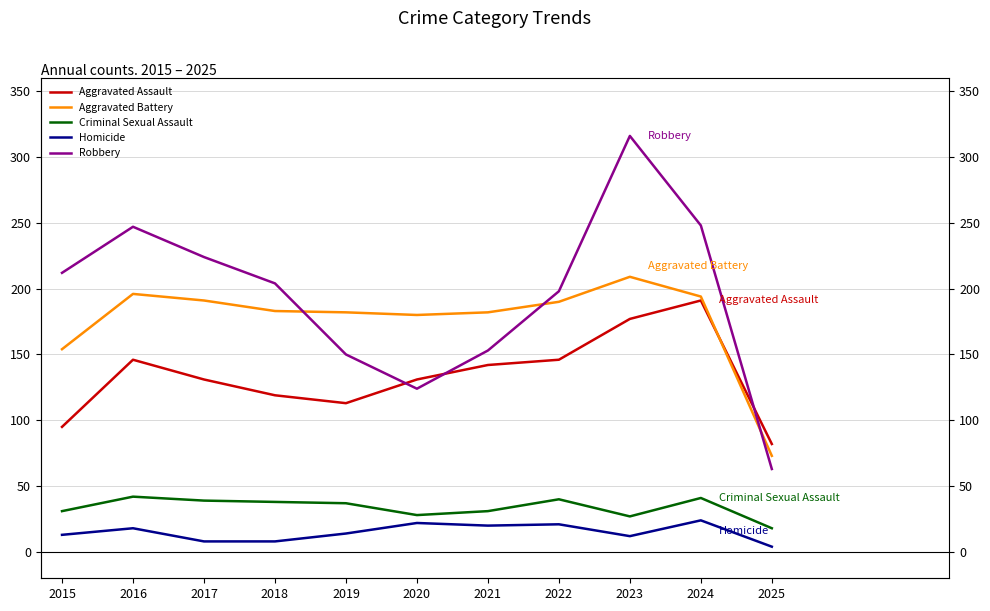

What is the difference between the highest and lowest values at 2023?

304